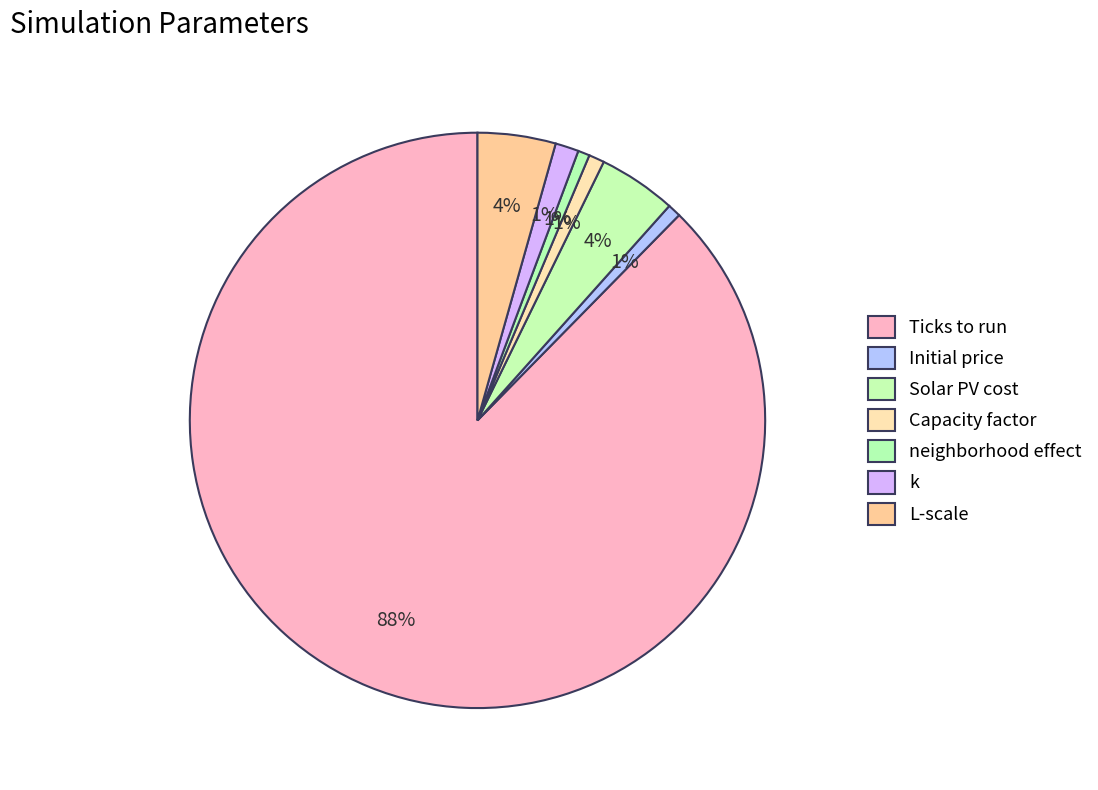

Approximately how many times larger is the value at Capacity factor compared to L-scale?

0.2